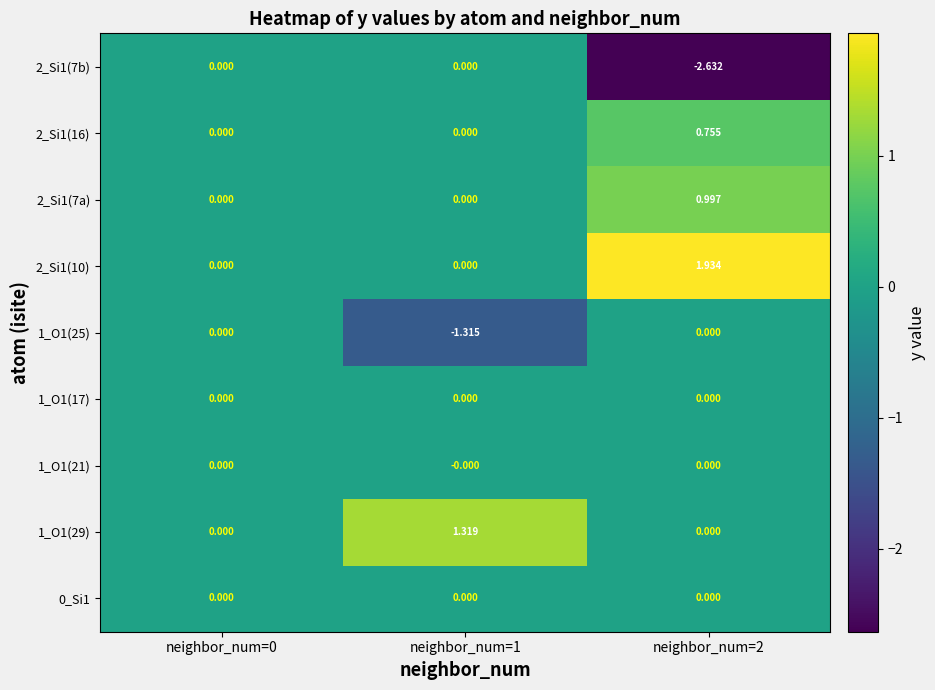

How many data points in 2_Si1(16) are above 0?

1